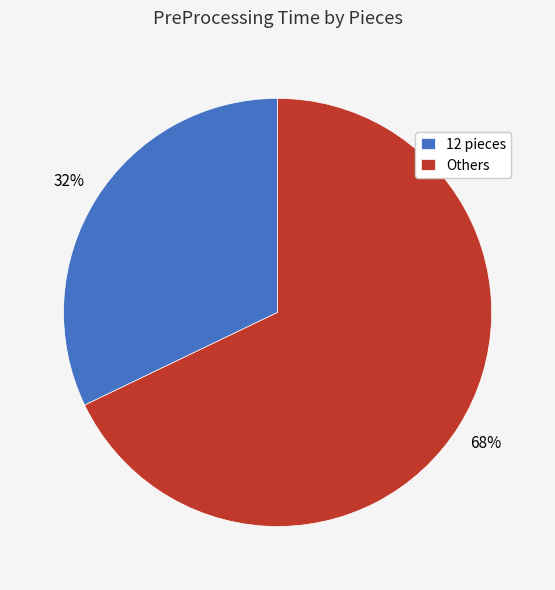

To the nearest percent, what percentage of the pie is 12 pieces?

32%